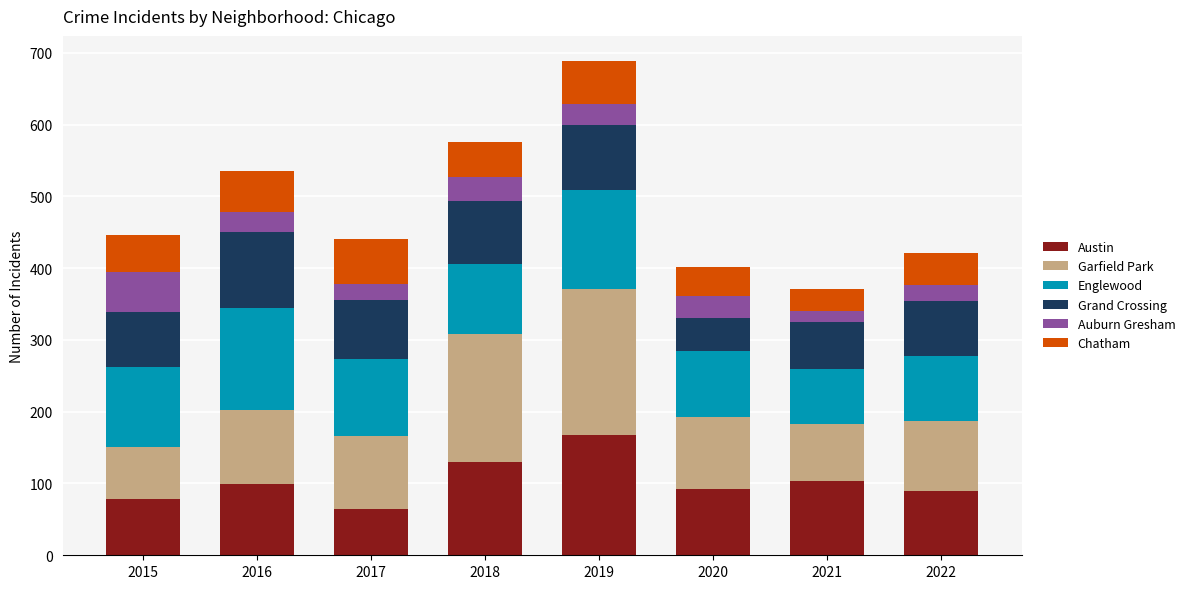

How many bars are there in total?

8